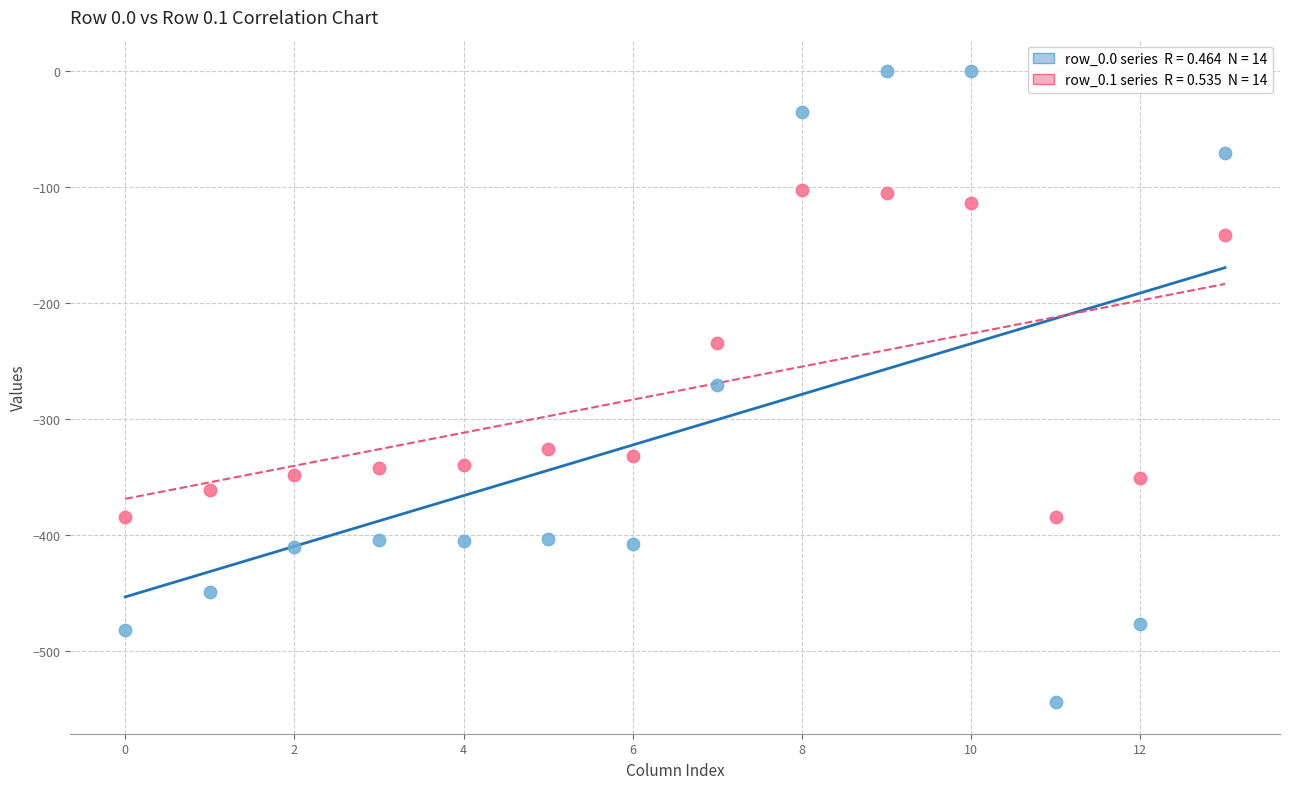

Across all data points, what is the range of Y values (max minus min)?

544.3